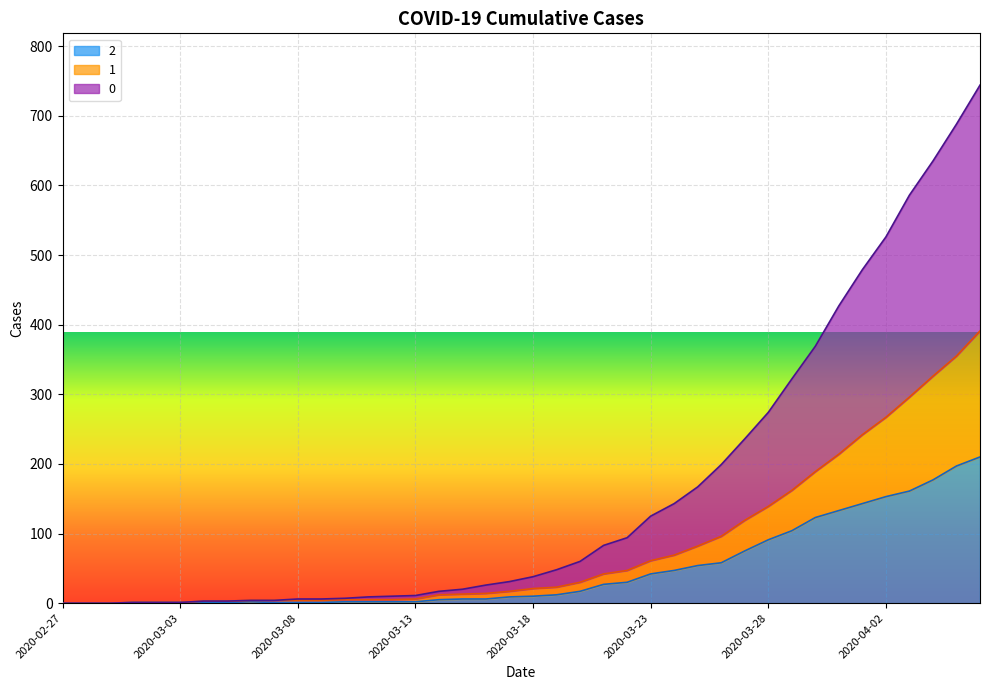

What is the maximum value shown in the chart?

744